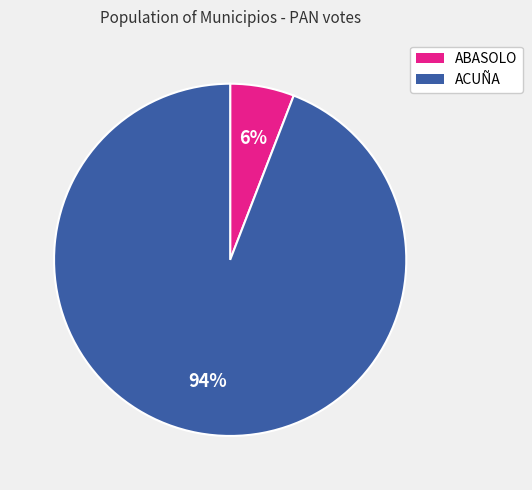

Does any single category account for the majority?

Yes